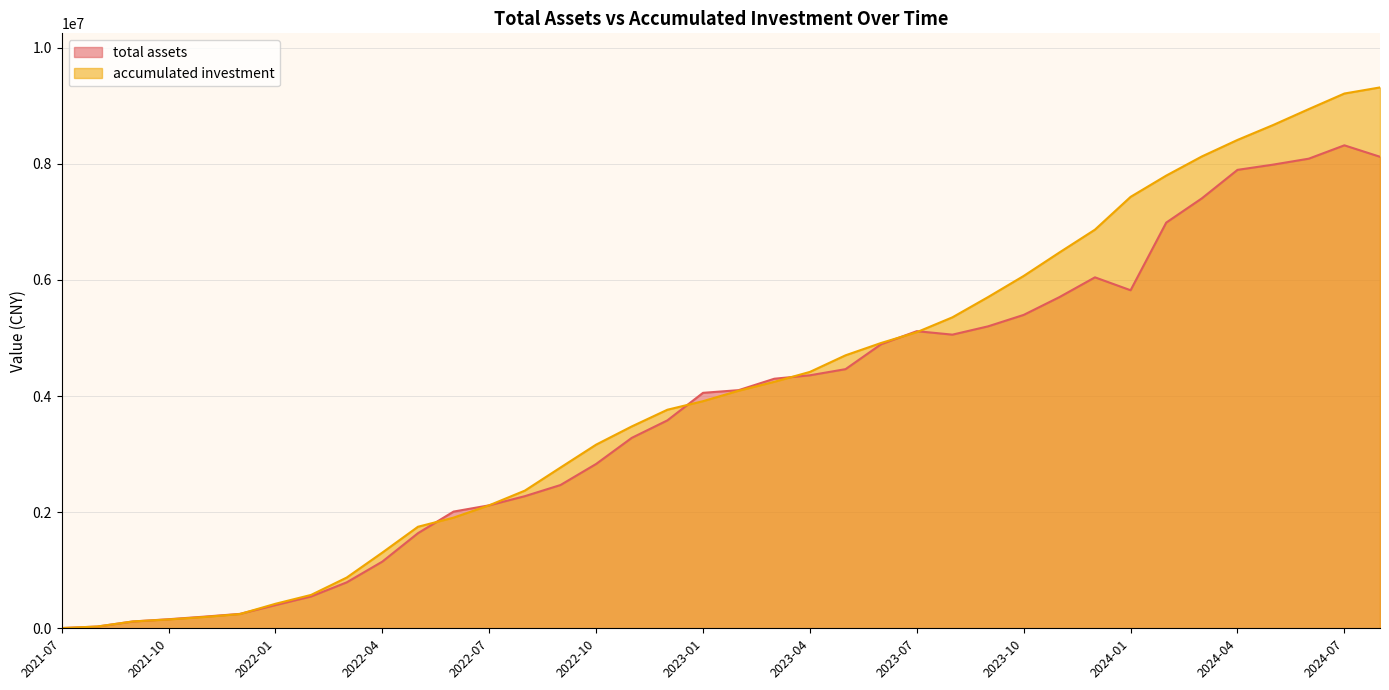

Which series has the largest total across all categories?

accumulated investment